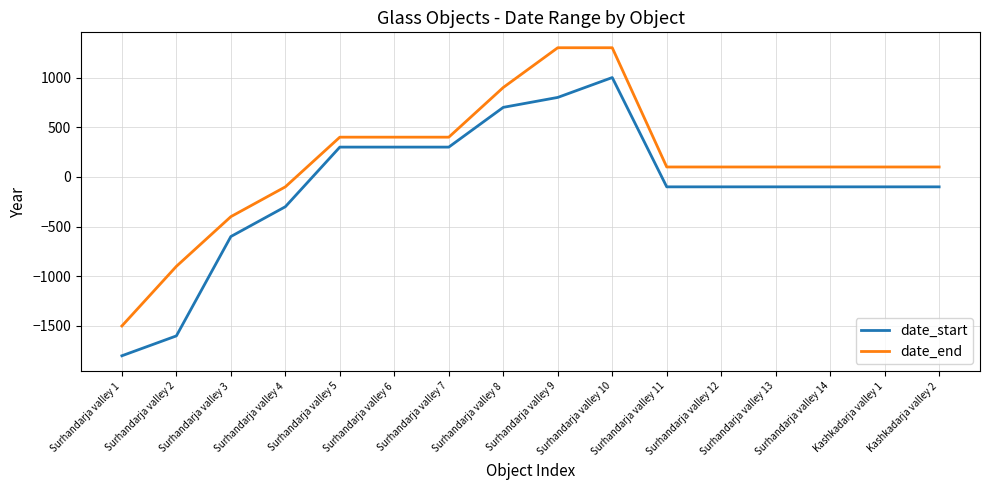

Where does the date_start series first go above -100?

Surhandarja valley 5